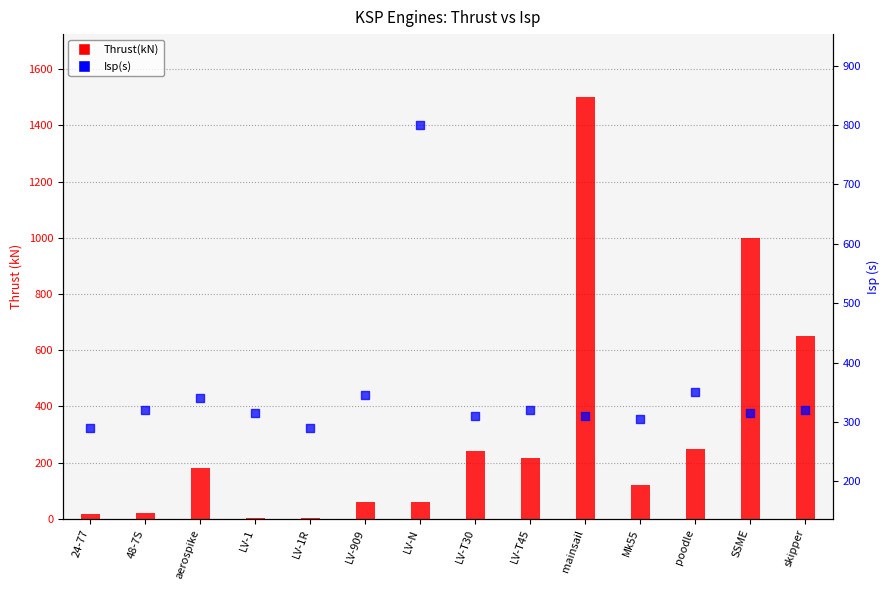

Which series reaches the maximum Y coordinate?

Thrust(kN)